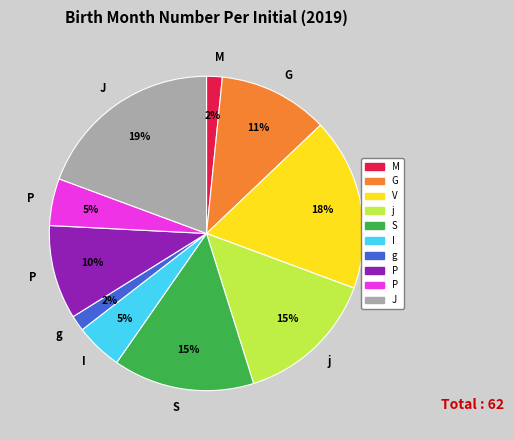

To the nearest percent, what is the average slice percentage?

10%